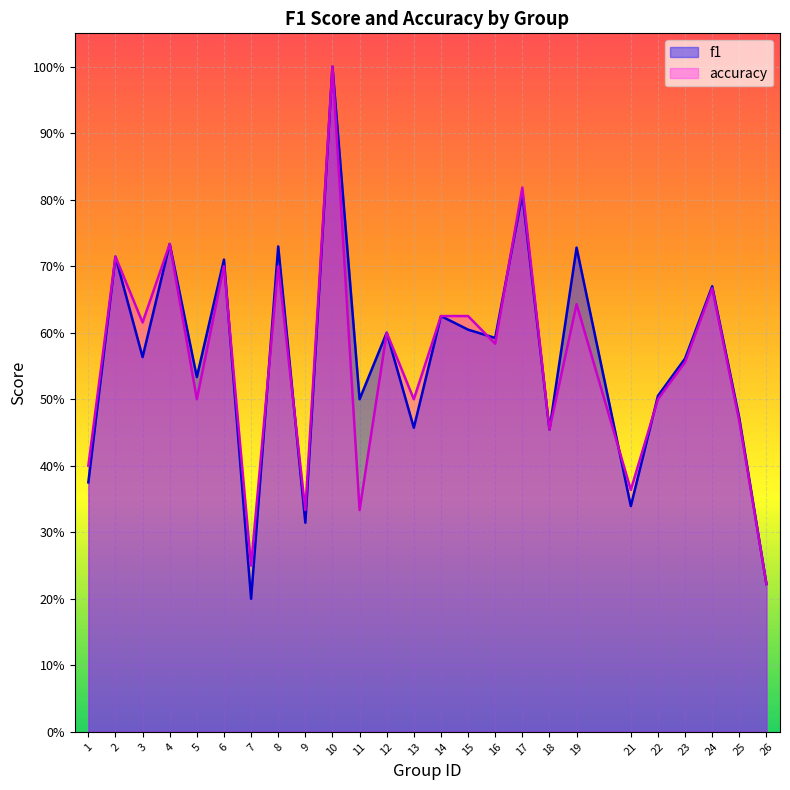

Which series ends up on top after the final intersection of accuracy and f1?

f1